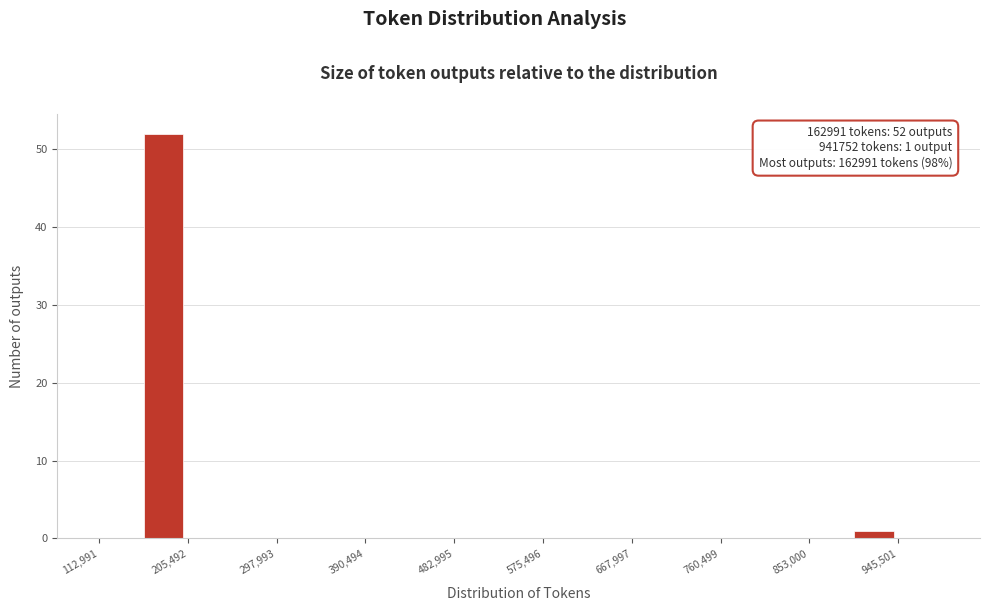

Which range on the x-axis has the tallest bar?

160000 to 210000